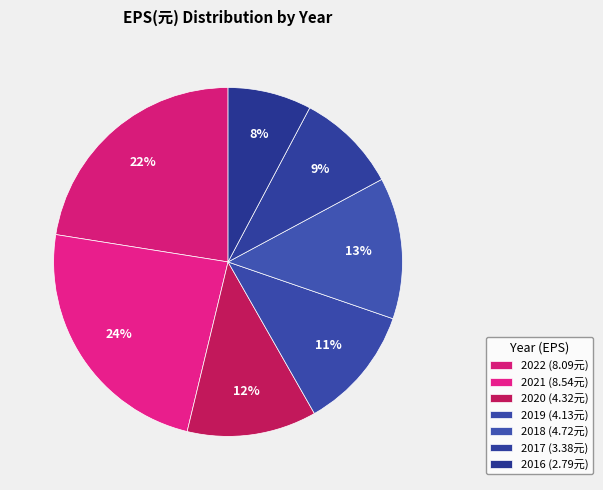

What portion of the pie excludes 2016?

92.2%